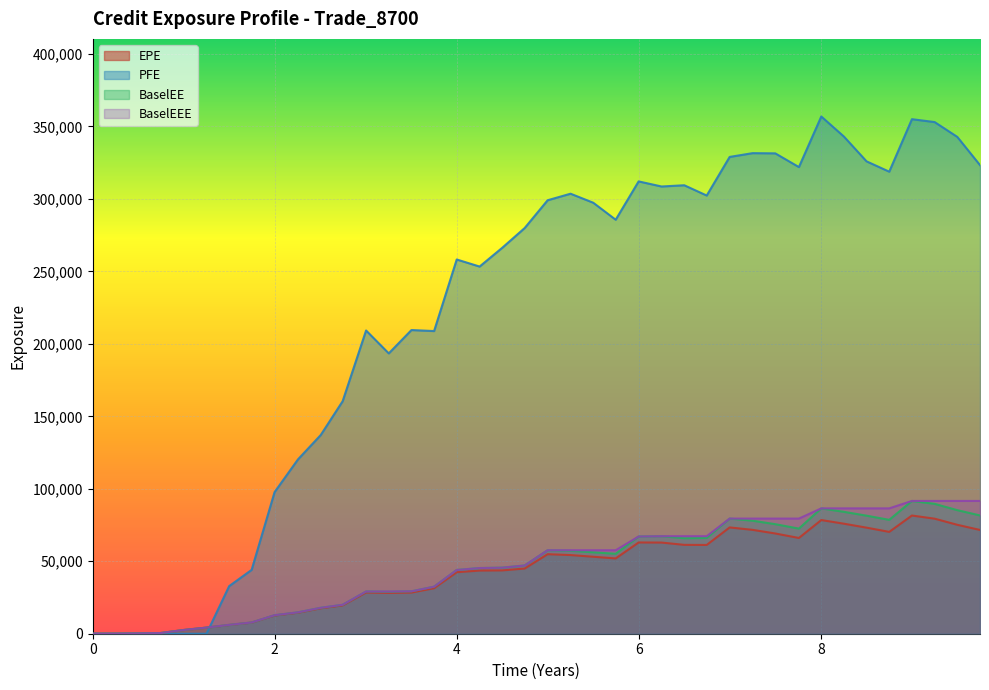

Reading right to left, list all the values displayed in this chart.

EPE: 71603.6	75159.2	79384.0	81554.2	70265.4	73192.0	75914.7	78438.0	66066.9	69168.0	71670.5	73348.9	61252.1	61315.8	62895.0	62966.1	51954.3	53115.7	54278.9	54870.5	44988.0	43695.5	43584.7	42443.3	31406.5	28396.6	28158.8	28428.8	19529.6	17541.1	14504.1	12585.9	7669.6	6031.3	4191.2	2550.1	471.7	196.7	10.2	0.0
ENE: 81617.7	85256.9	89614.5	91620.1	78571.5	81464.1	84102.2	86494.2	72535.5	75591.2	77981.4	79453.7	66077.8	65880.7	67303.0	67103.0	55161.0	56188.1	57206.6	57614.7	47081.5	45580.5	45315.9	43983.4	32453.8	29260.2	28932.9	29127.4	19961.1	17887.8	14756.1	12773.7	7768.1	6096.4	4227.9	2567.6	474.1	197.3	10.2	0.0
PFE: 323339.0	342811.0	353062.0	355045.0	318821.0	325947.0	343051.0	356910.0	321994.0	331467.0	331607.0	329000.0	302362.0	309453.0	308598.0	312112.0	285667.0	297396.0	303623.0	299103.0	279934.0	266297.0	253353.0	258228.0	208840.0	209546.0	193431.0	209236.0	160431.0	137073.0	120322.0	97695.5	44054.5	32860.1	0.0	0.0	0.0	0.0	0.0	0.0
BaselEE: 91620.1	91620.1	91620.1	91620.1	86494.2	86494.2	86494.2	86494.2	79453.7	79453.7	79453.7	79453.7	67303.0	67303.0	67303.0	67103.0	57614.7	57614.7	57614.7	57614.7	47081.5	45580.5	45315.9	43983.4	32453.8	29260.2	29127.4	29127.4	19961.1	17887.8	14756.1	12773.7	7768.1	6096.4	4227.9	2567.6	474.1	197.3	10.2	0.0